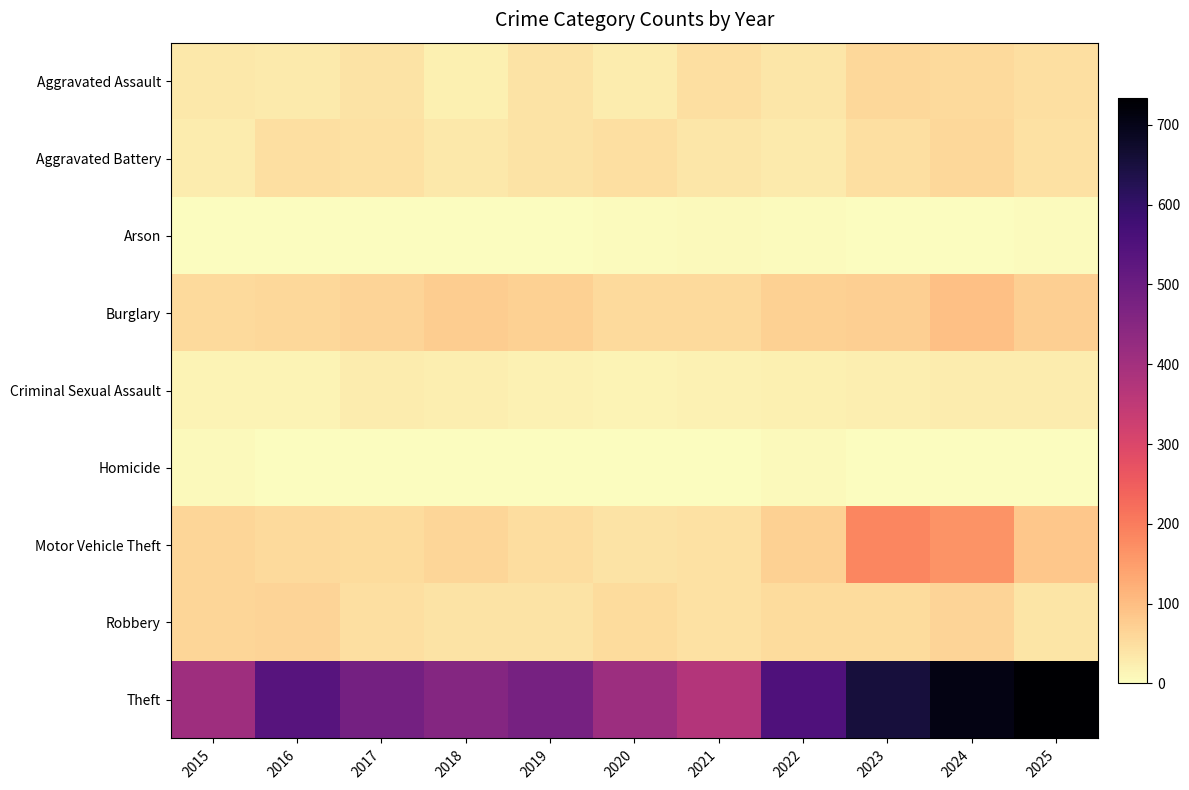

Reading left to right, what are all the values shown in this chart?

Aggravated Assault: 2015=33	2016=29	2017=43	2018=21	2019=43	2020=28	2021=46	2022=36	2023=58	2024=55	2025=47
Aggravated Battery: 2015=26	2016=46	2017=44	2018=33	2019=41	2020=46	2021=35	2022=31	2023=46	2024=58	2025=45
Arson: 2015=0	2016=1	2017=1	2018=1	2019=2	2020=3	2021=6	2022=4	2023=2	2024=2	2025=3
Burglary: 2015=57	2016=58	2017=65	2018=75	2019=69	2020=55	2021=55	2022=70	2023=73	2024=96	2025=74
Criminal Sexual Assault: 2015=17	2016=15	2017=26	2018=23	2019=19	2020=16	2021=18	2022=21	2023=25	2024=27	2025=28
Homicide: 2015=8	2016=2	2017=2	2018=0	2019=0	2020=2	2021=1	2022=6	2023=1	2024=0	2025=0
Motor Vehicle Theft: 2015=63	2016=56	2017=52	2018=62	2019=51	2020=43	2021=45	2022=70	2023=185	2024=165	2025=86
Robbery: 2015=62	2016=65	2017=48	2018=42	2019=42	2020=53	2021=45	2022=52	2023=53	2024=64	2025=38
Theft: 2015=410	2016=537	2017=484	2018=454	2019=481	2020=412	2021=371	2022=553	2023=652	2024=706	2025=734